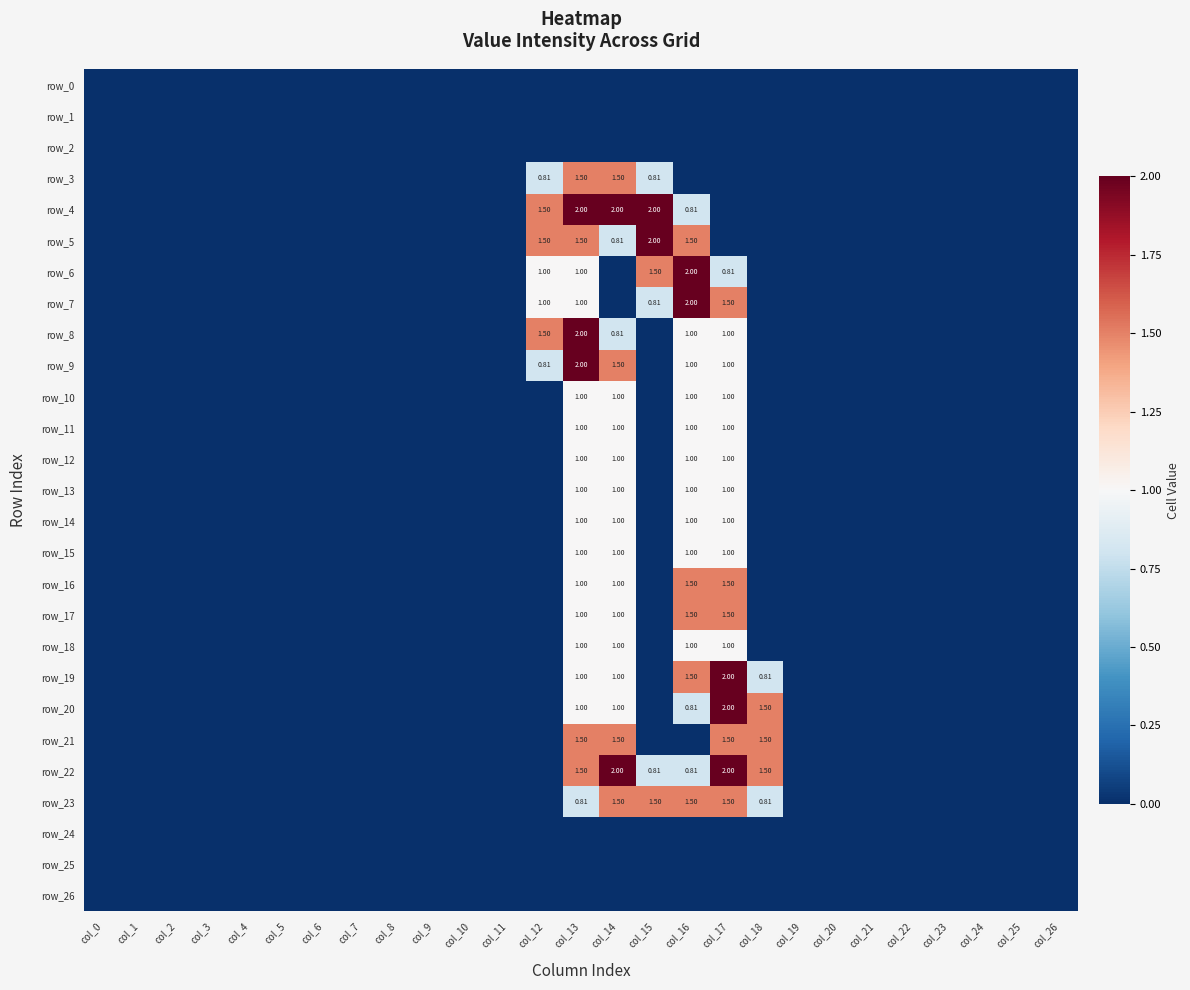

True or false: row_17 has a value of 0.9 at col_7.

False